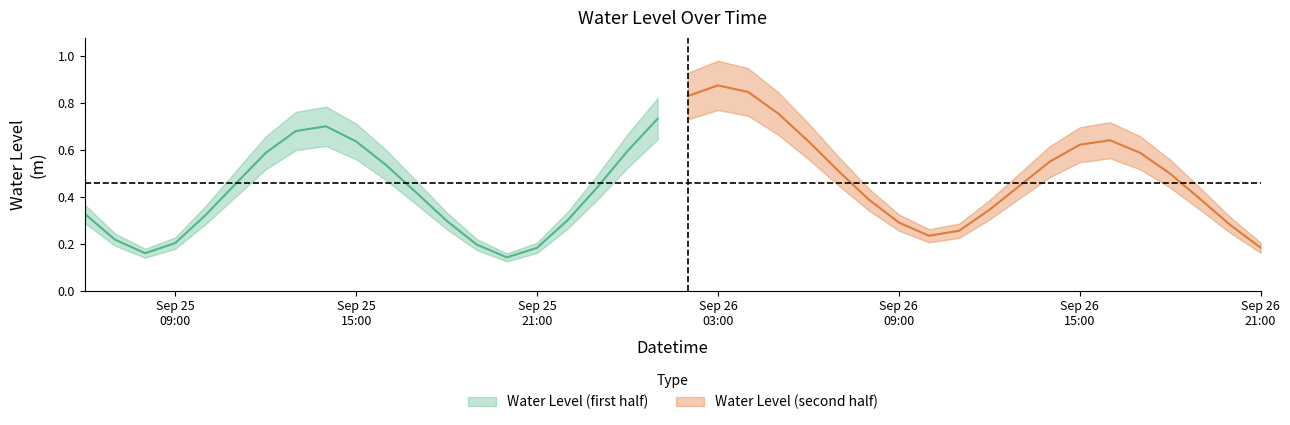

Does the chart display data point markers on the line(s)?

No